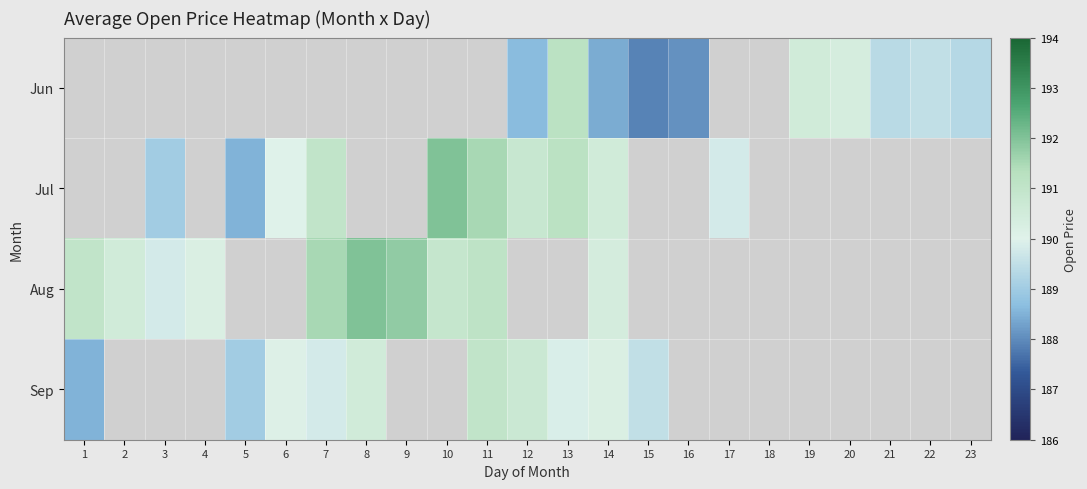

The value of Jul at 12 is 190.8. True or false?

True